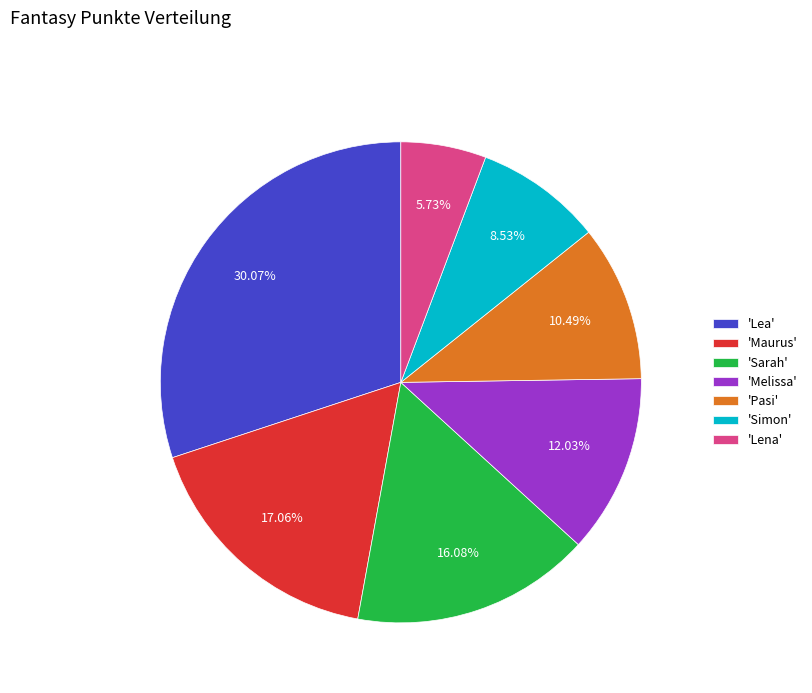

How many slices are in this pie chart?

7